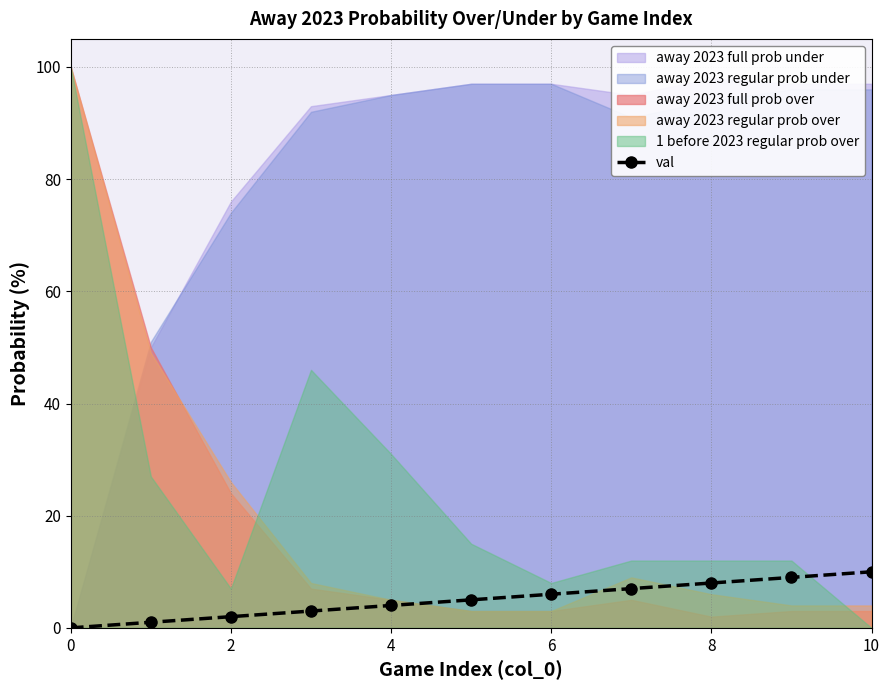

The val series shows 0 at 0. True or false?

True